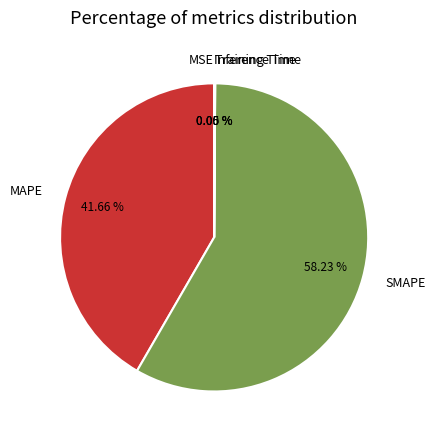

Which slice is the largest?

SMAPE